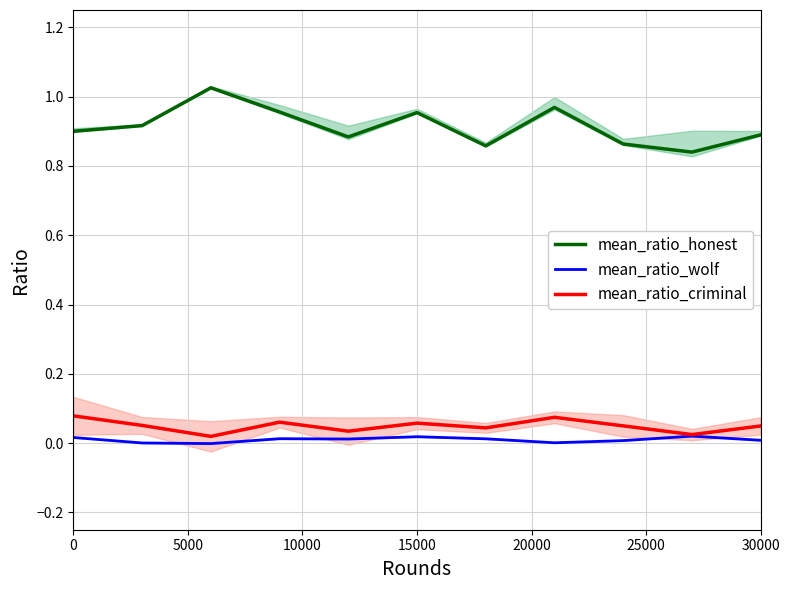

True or false: mean_ratio_honest and mean_ratio_wolf intersect in this chart.

False